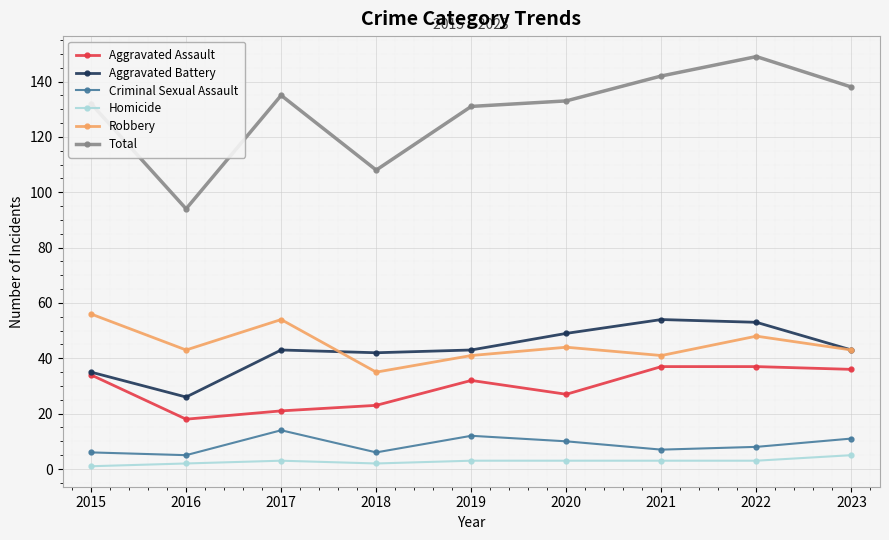

Where is the first local minimum for Aggravated Battery?

2016